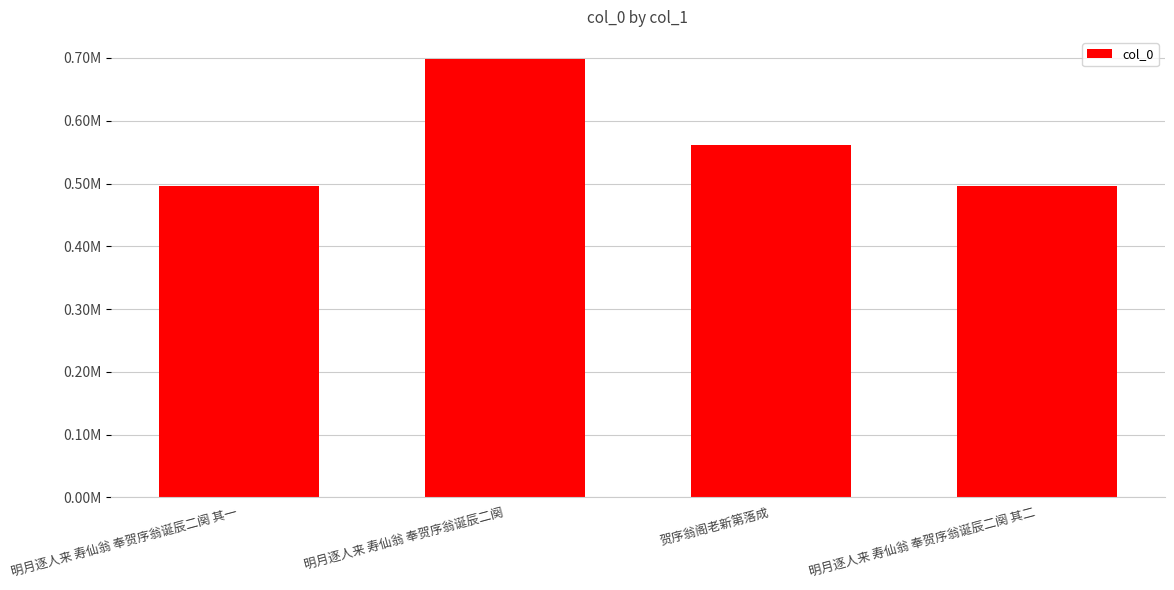

List the labels in order of value, smallest first.

明月逐人来 寿仙翁 奉贺序翁诞辰二阕 其一, 明月逐人来 寿仙翁 奉贺序翁诞辰二阕 其二, 贺序翁阁老新第落成, 明月逐人来 寿仙翁 奉贺序翁诞辰二阕